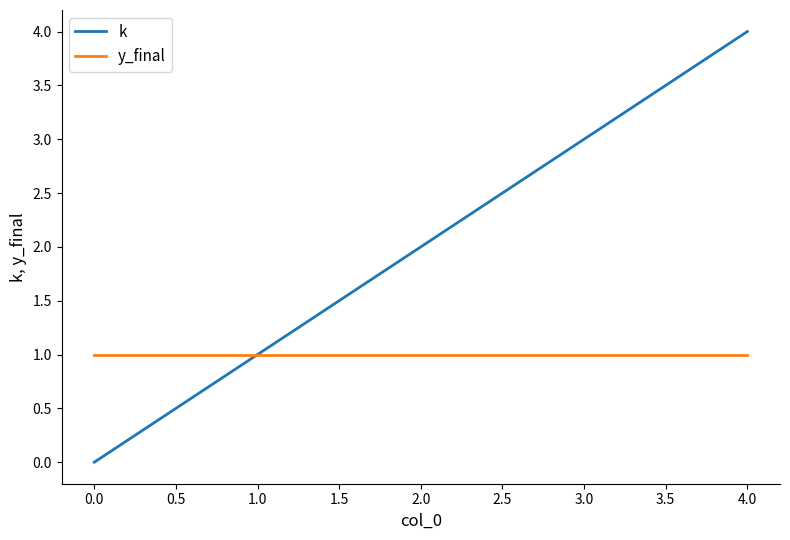

Reading left to right, extract all data points from this chart.

k: 0	1	2	3	4
y_final: 1	1	1	1	1